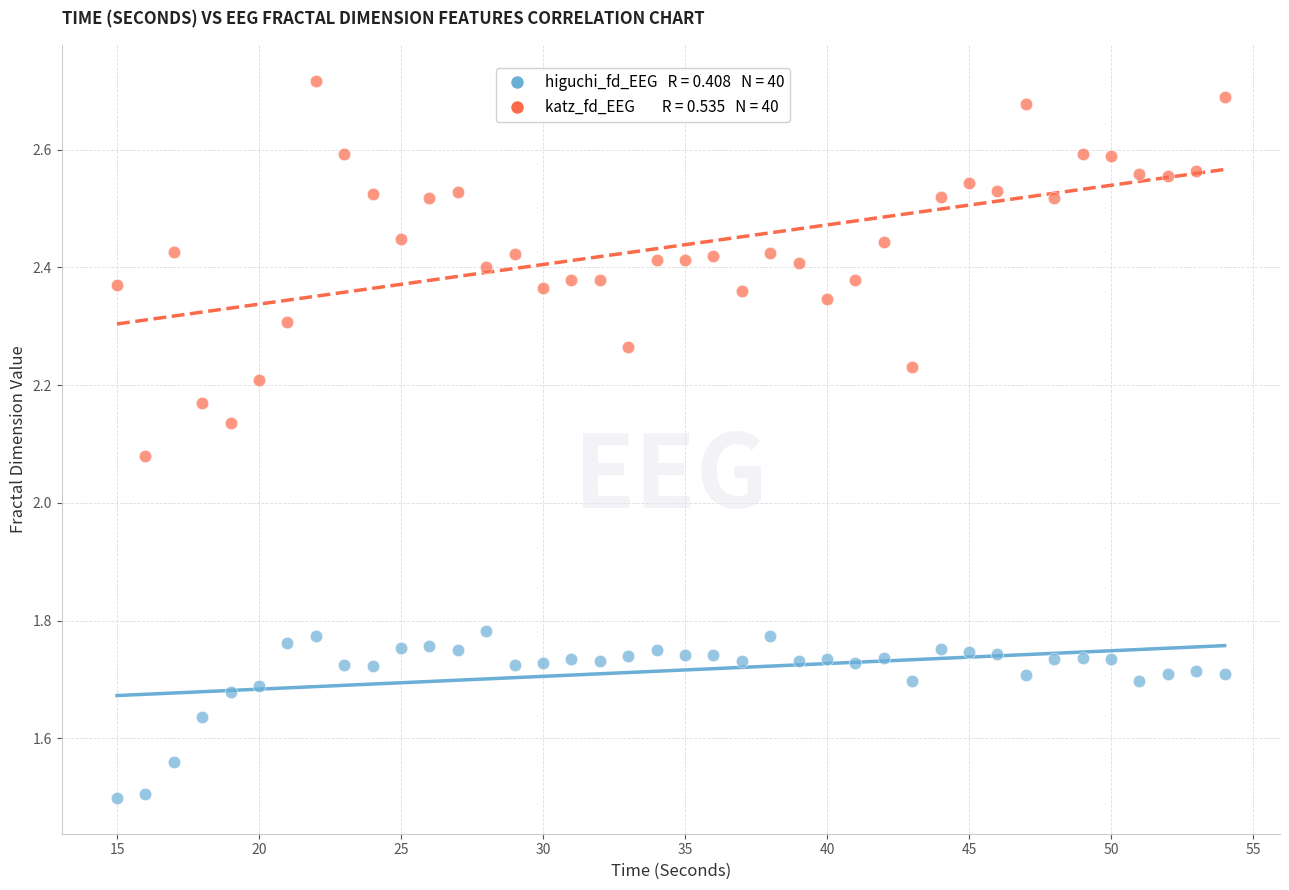

Across all data points, what is the range of Y values (max minus min)?

1.2